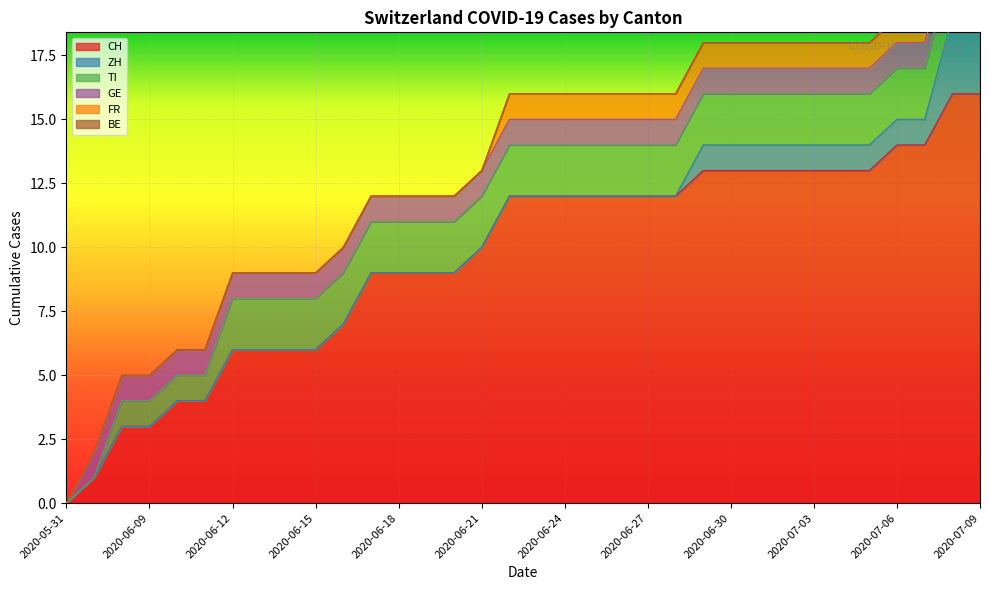

True or false: TI has a value of 2 at 30.

True